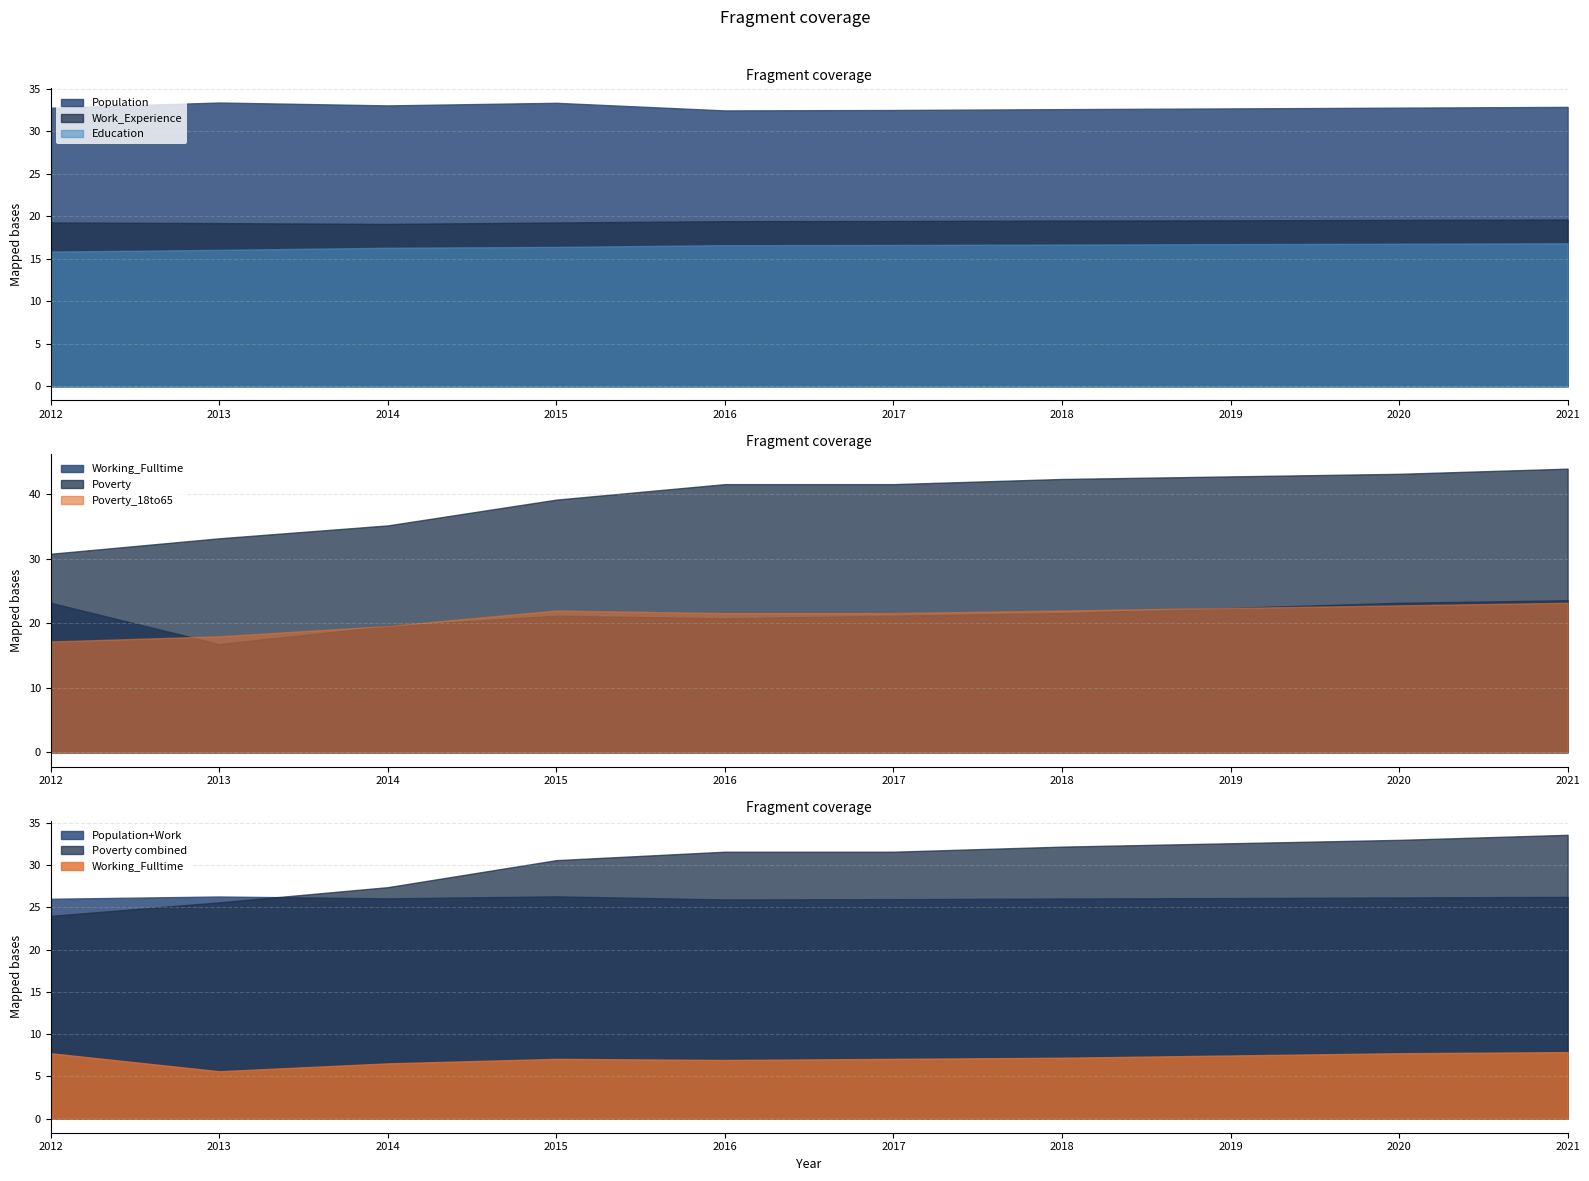

Which category has the lowest value across all series?

2013